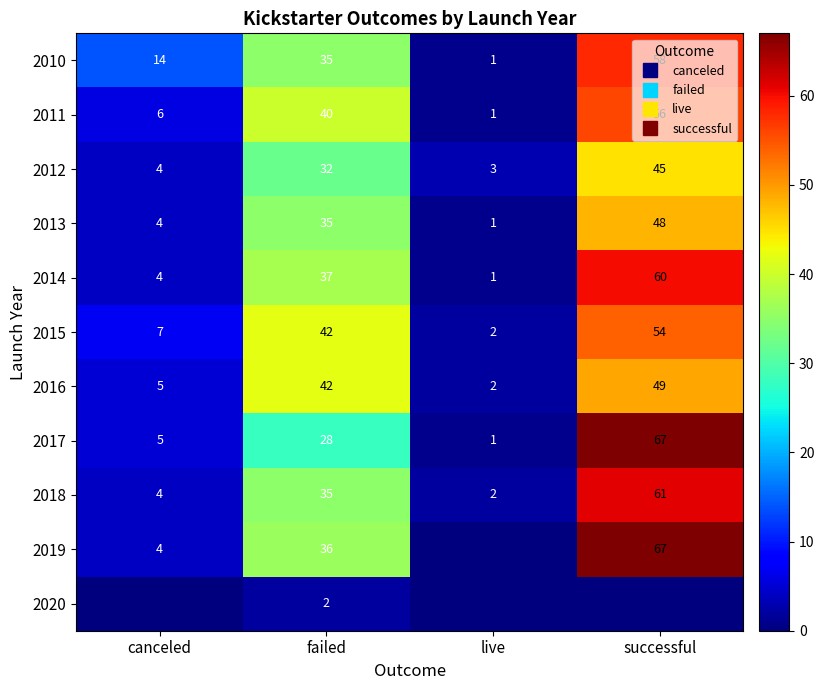

What is the total value across all series at live?

14